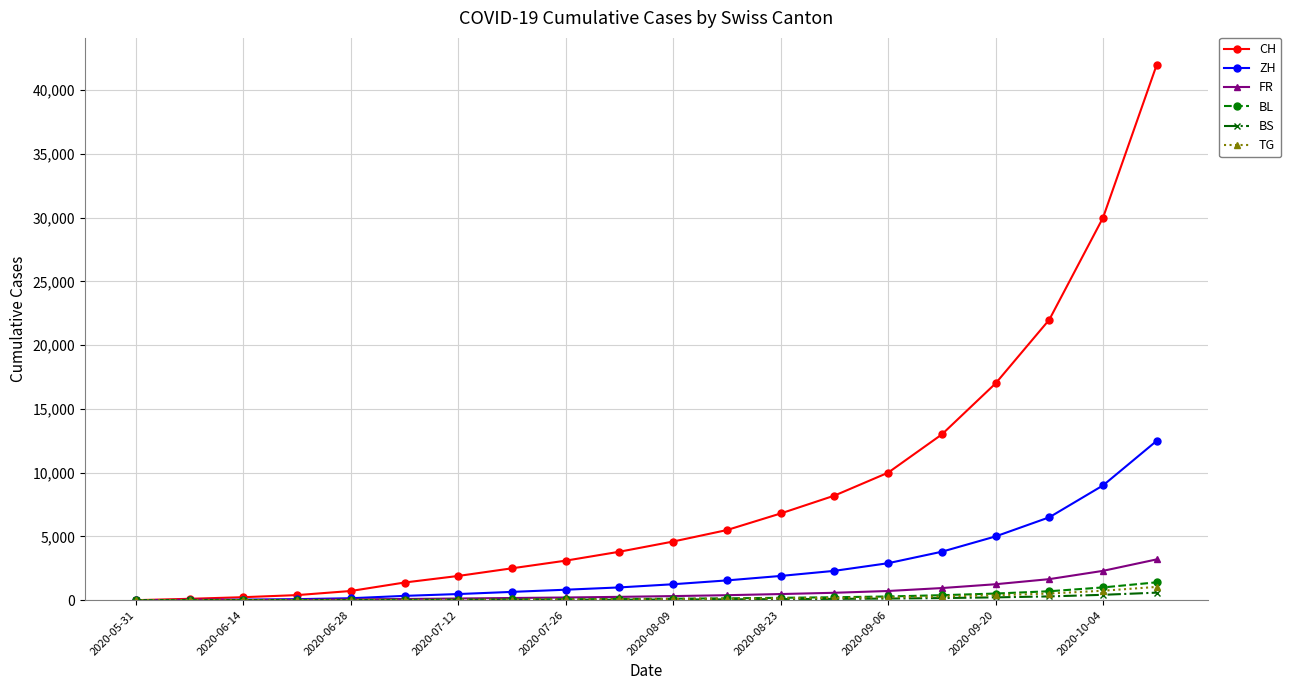

How many series are shown in this chart?

6